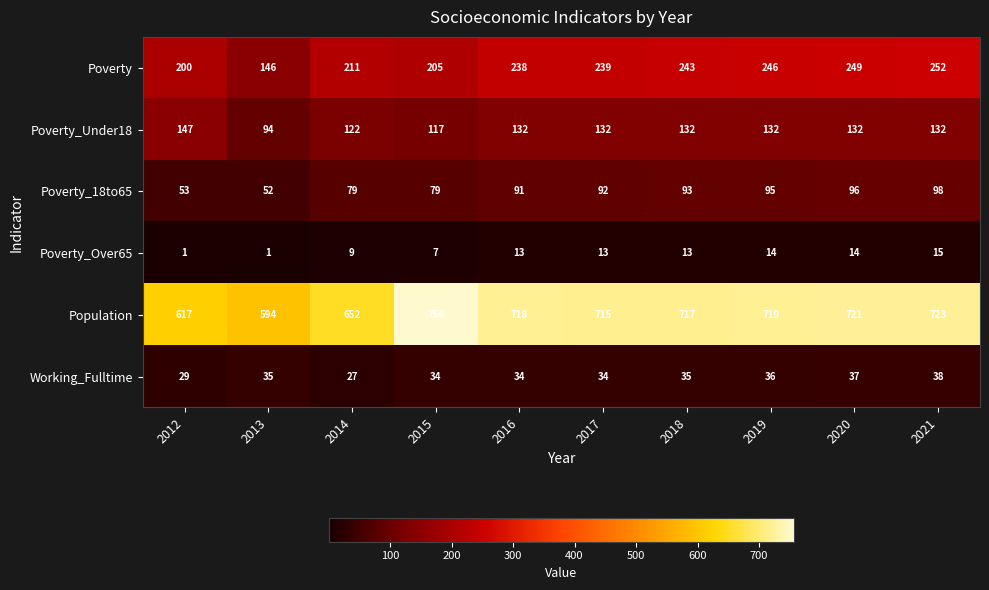

How many distinct data groups are displayed?

6